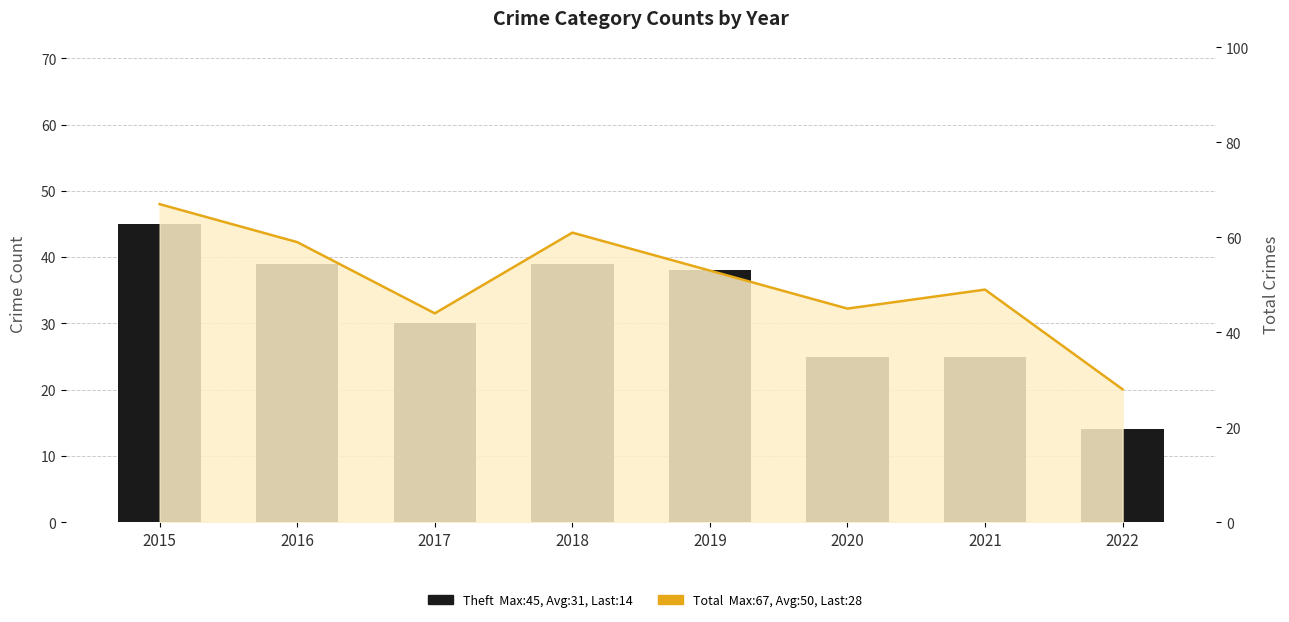

At which label does the data first exceed 38?

2015